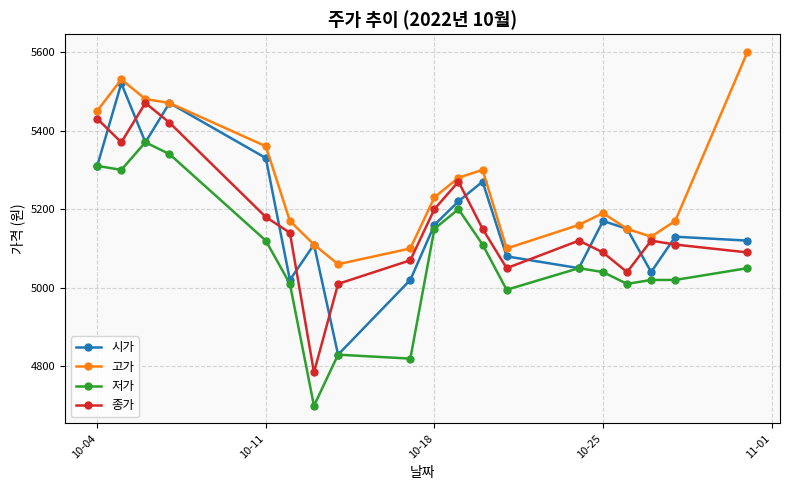

What is the value of the 시가 point at the 9th from the left?

5020